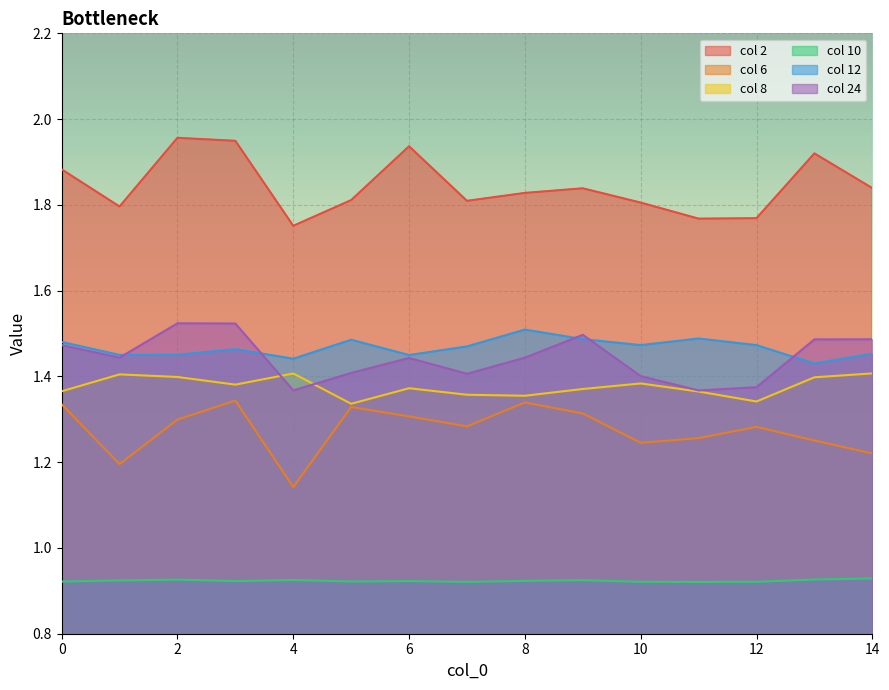

At which category is the sum across all series the highest?

3